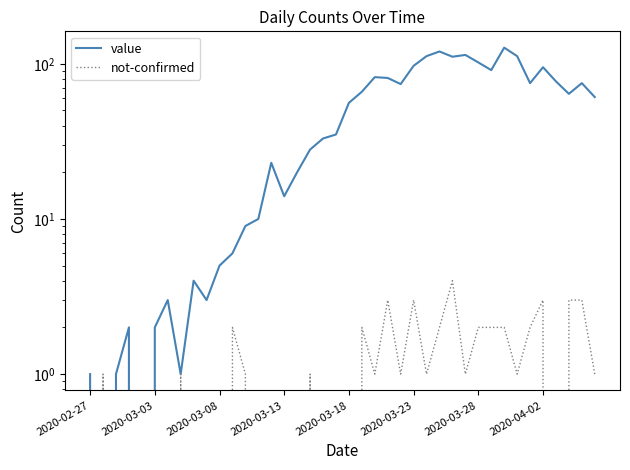

Which series has the widest spread of values?

value